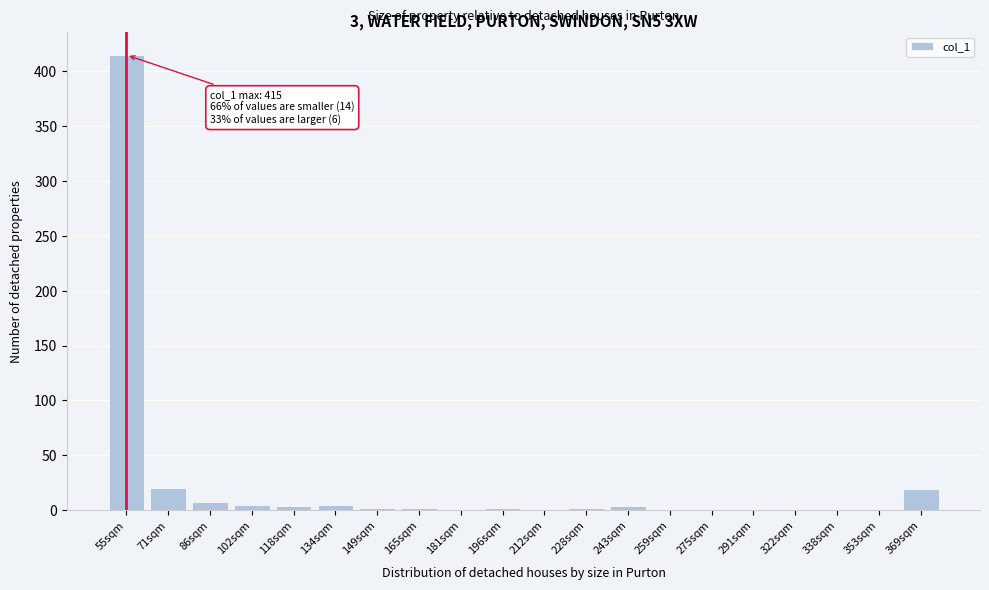

Where is the data nearest to the value 207?

71sqm